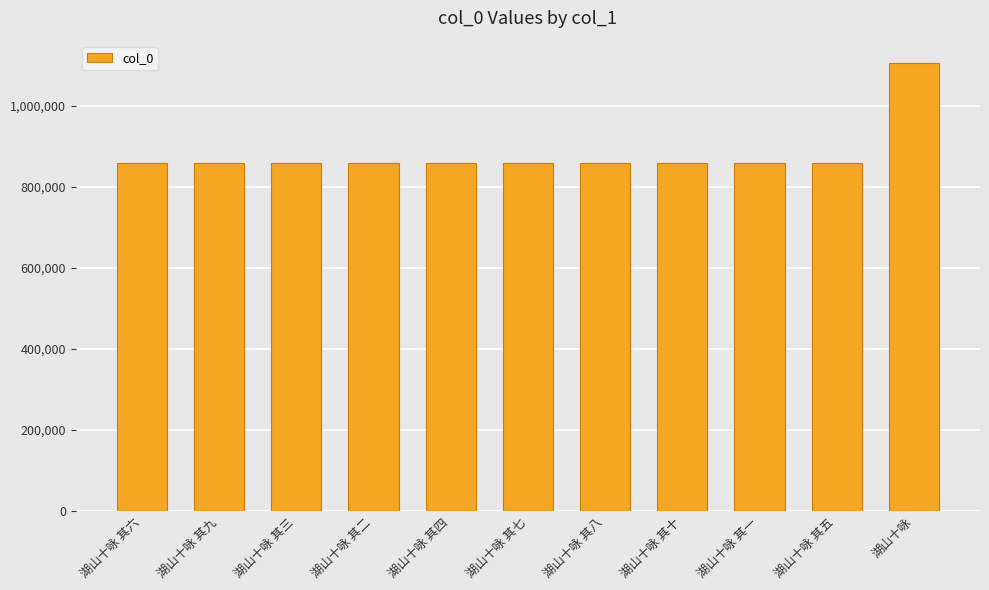

What is the change in value from 湖山十咏 其九 to 湖山十咏 其一?

+4